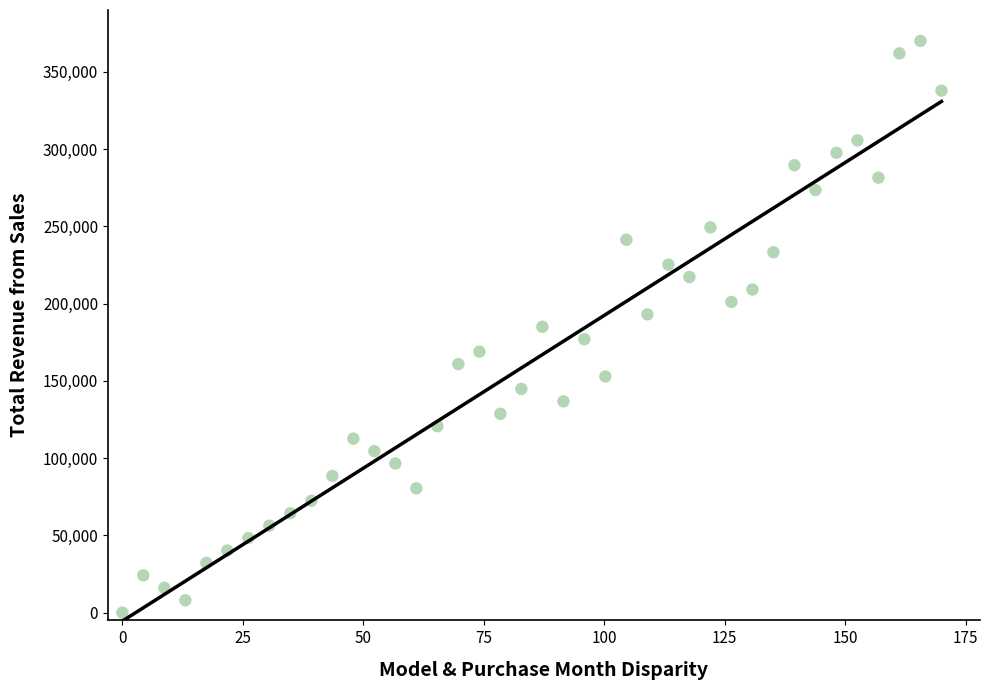

What is the range of Y values (max minus min)?

370000.0